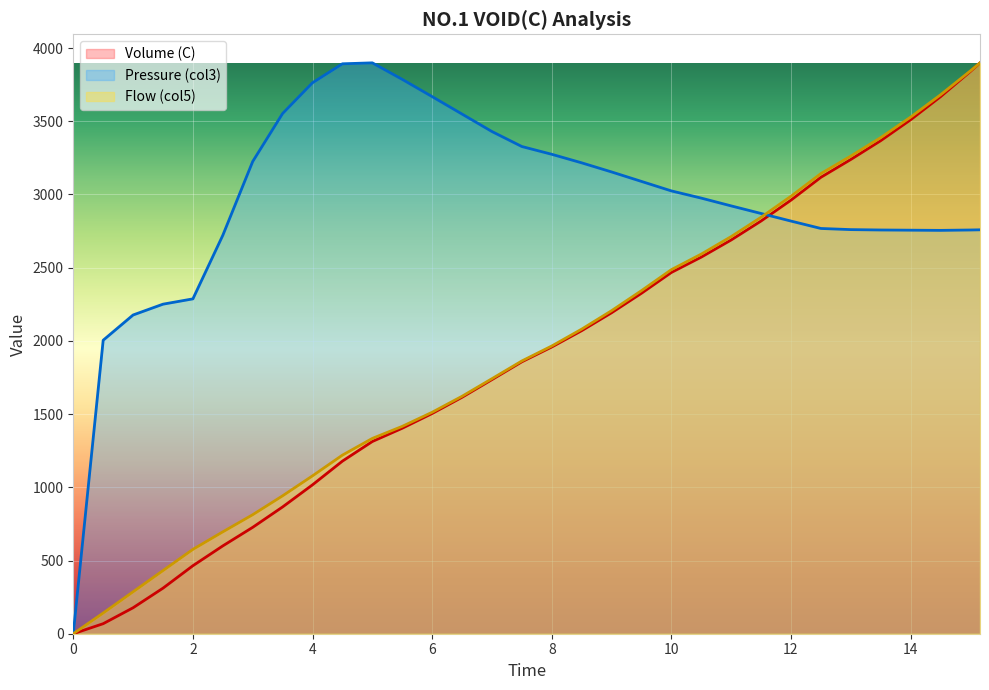

Which series has the largest total across all categories?

Pressure (col3)